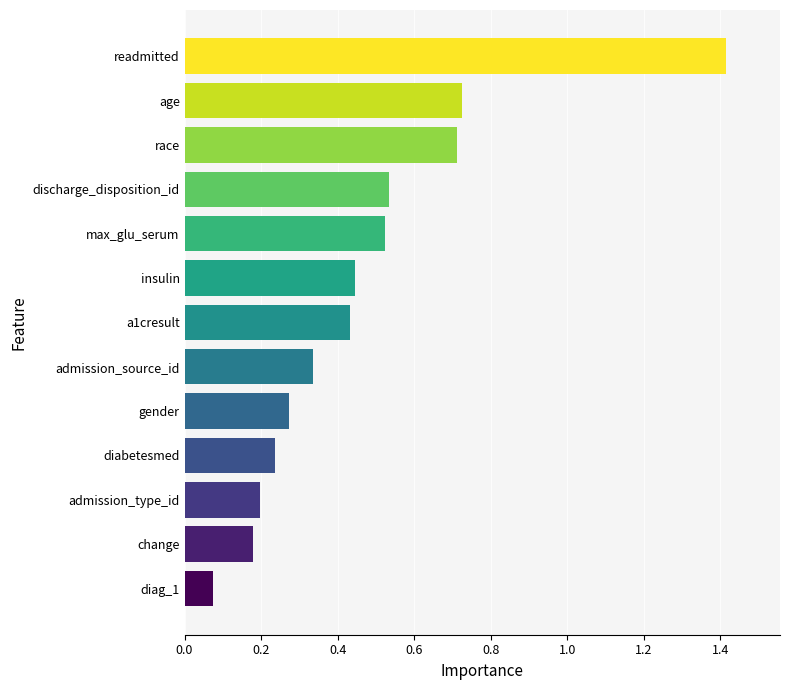

What is the sum of all values?

6.1